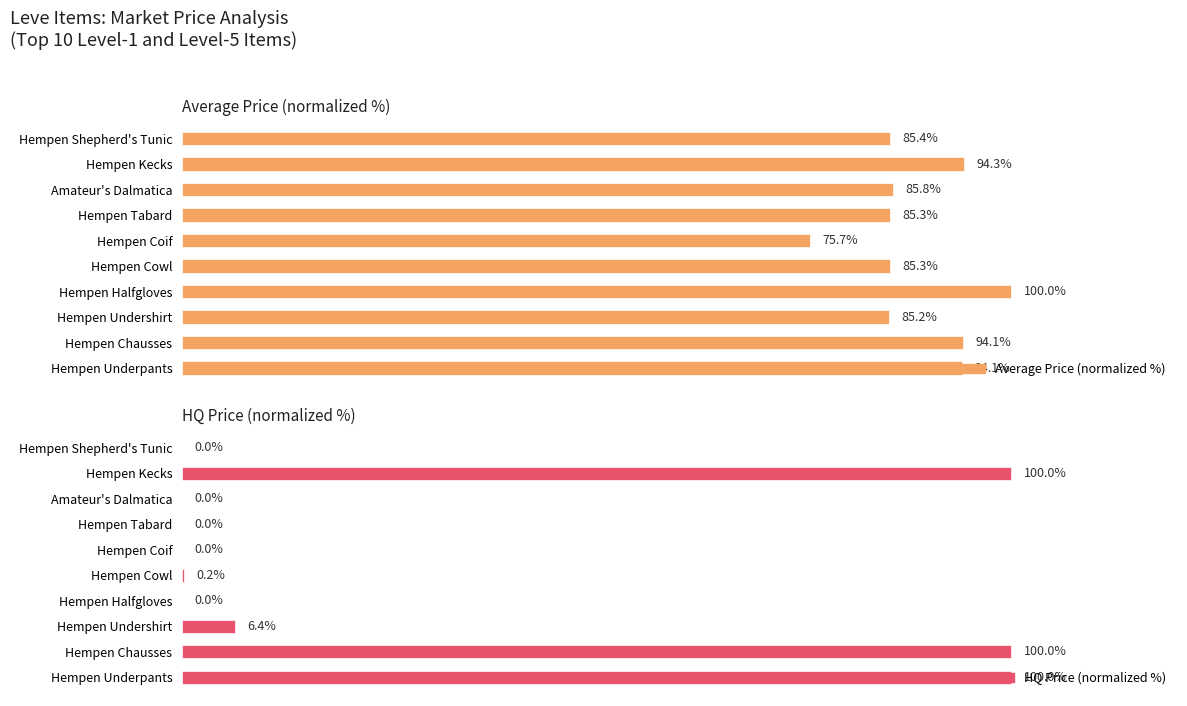

The value of HQ Price (normalized %) at Hempen Tabard is 39.4. True or false?

False